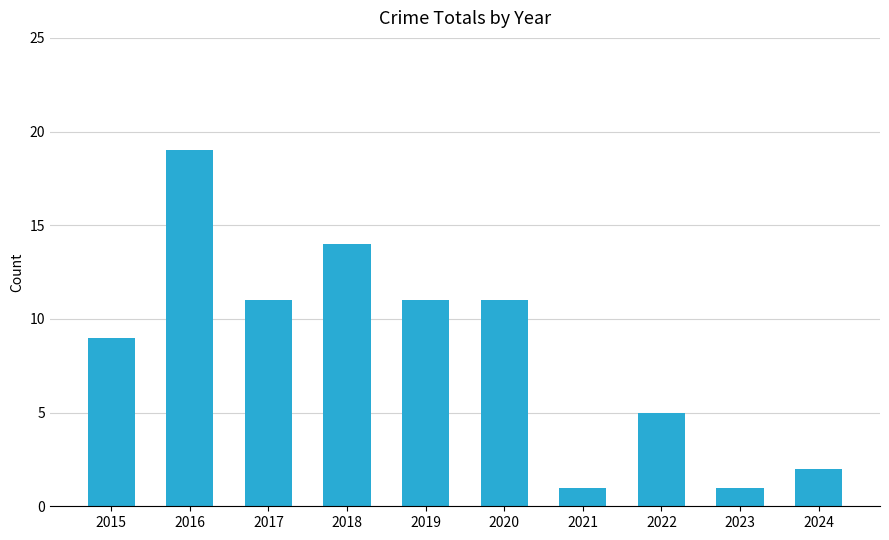

The chart shows a value of 19 at 2019. True or false?

False